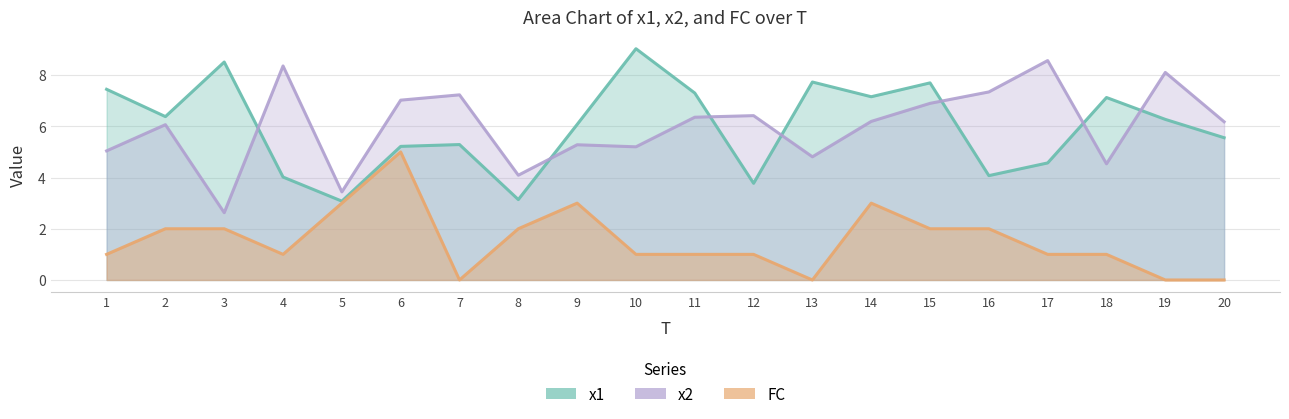

Where is the first local maximum for FC?

6